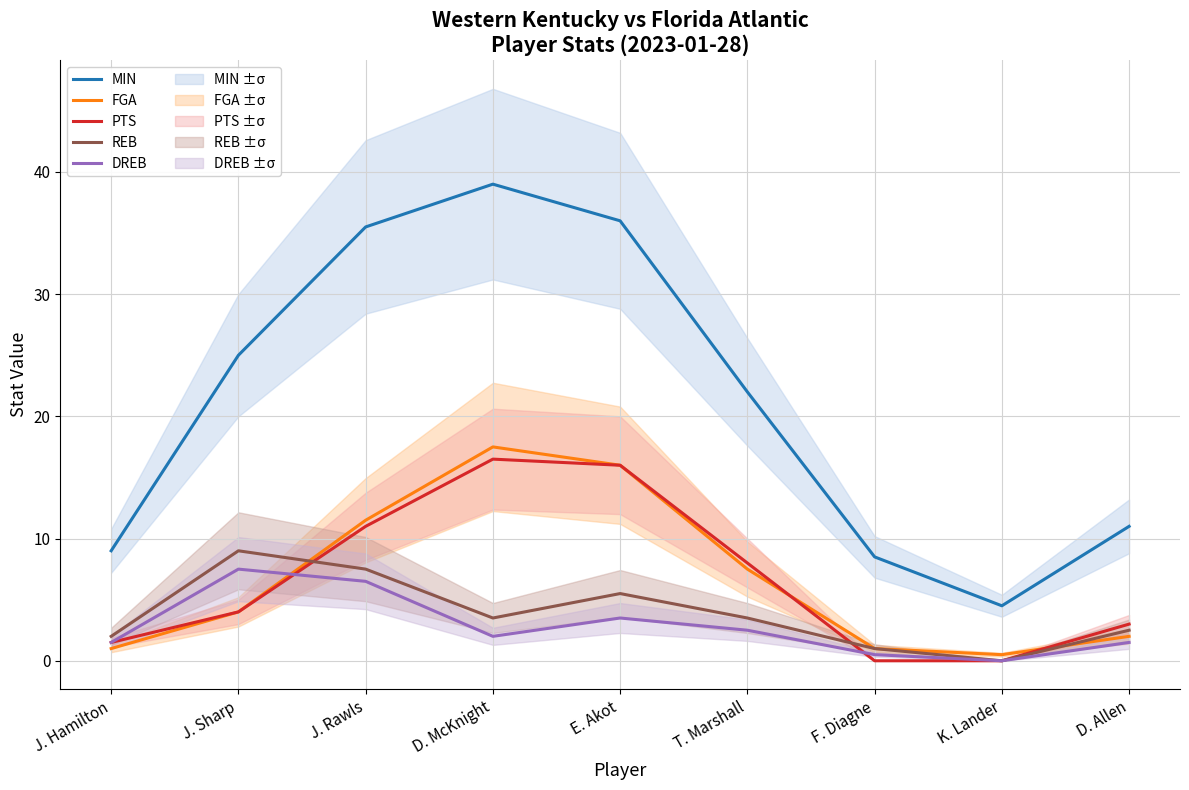

True or false: PTS and REB cross at least once.

True